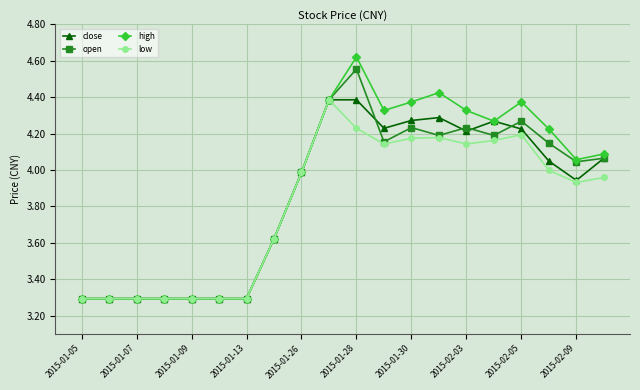

What is the minimum value shown in the chart?

3.3